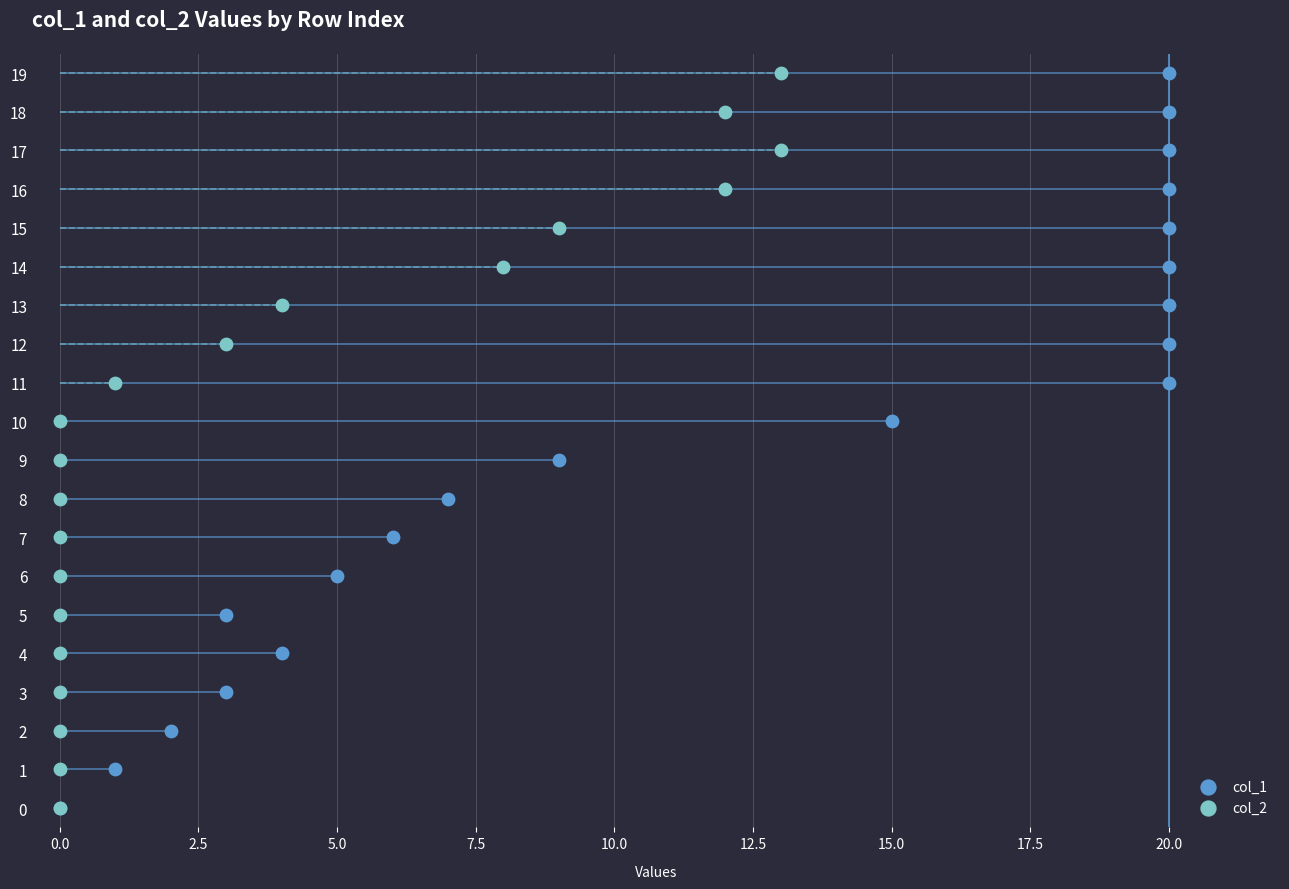

At how many categories does at least one series exceed 1?

18